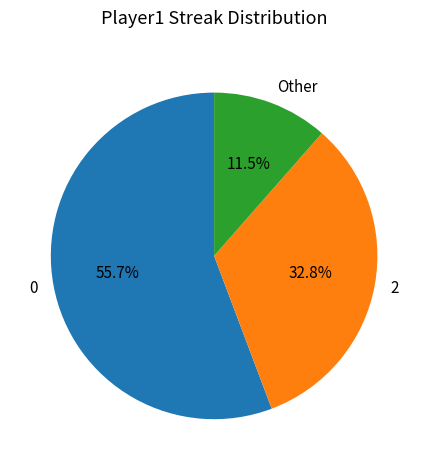

Is there any slice that represents more than half of the pie?

Yes